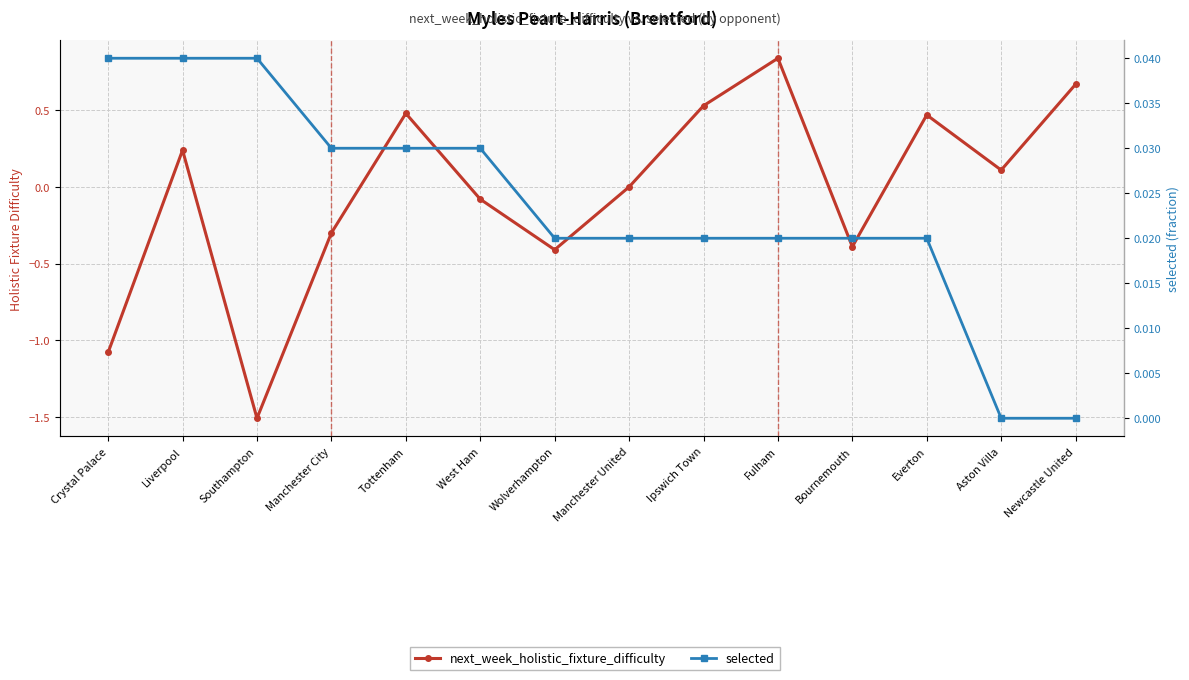

Is the value of selected at Liverpool greater than the value of next_week_holistic_fixture_difficulty at Wolverhampton?

Yes